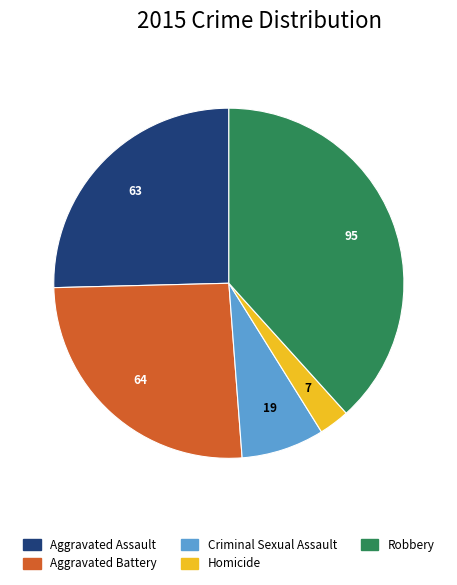

Combined, do Aggravated Assault and Robbery account for over 50%?

Yes